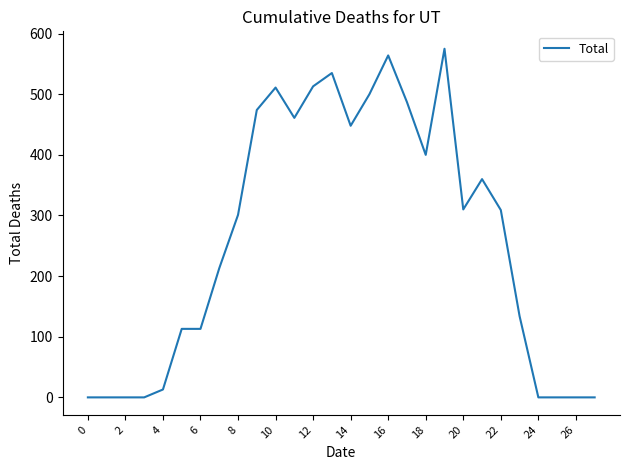

Does the chart have visible grid lines?

No